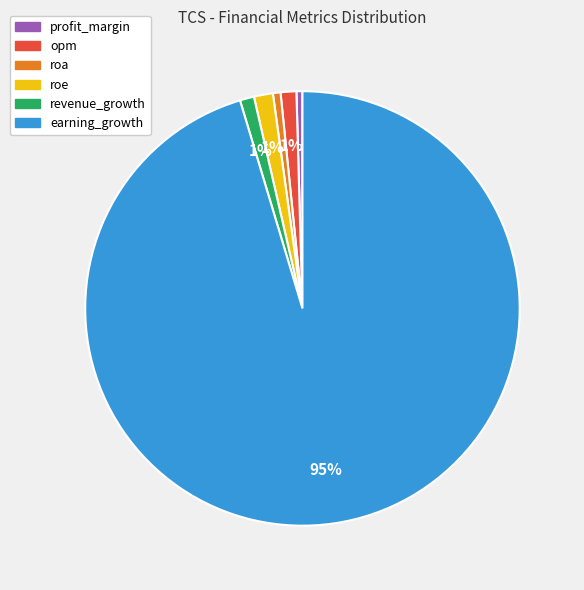

How many slices are in this pie chart?

6